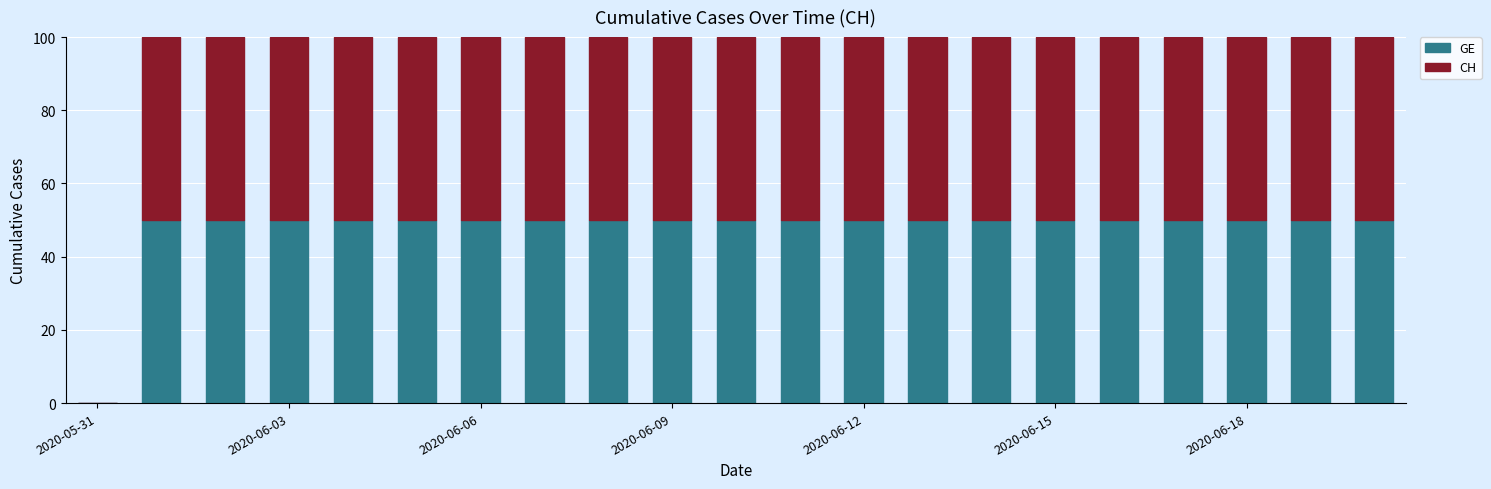

What is the maximum value for GE?

50